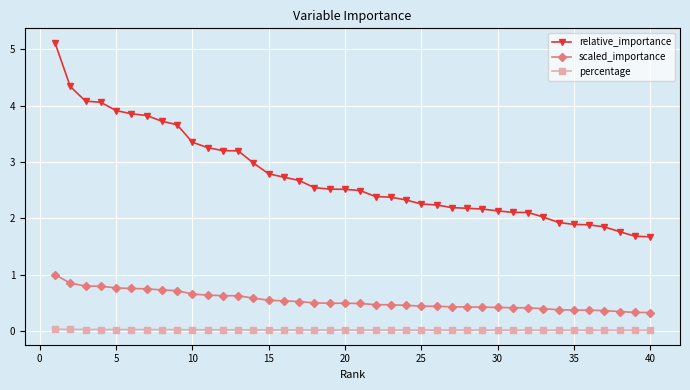

Count the number of data series in this chart.

3